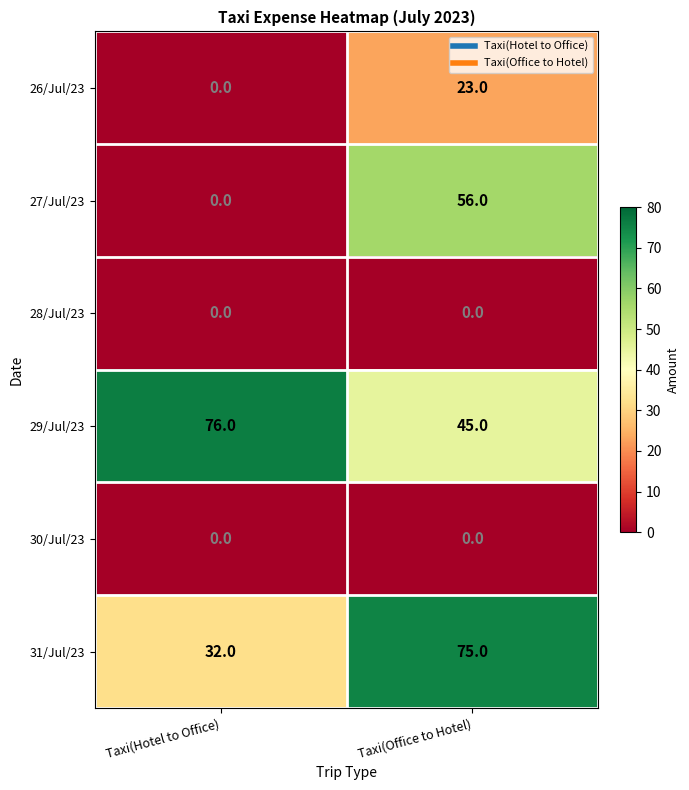

At which category does the chart reach its peak across all series?

Taxi(Hotel to Office)